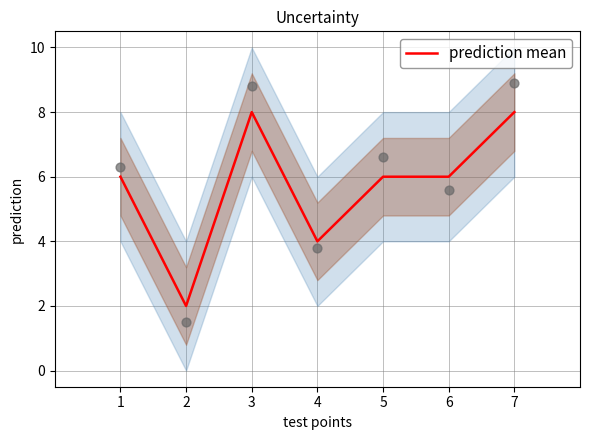

What is the change in value from 3 to 6?

-2